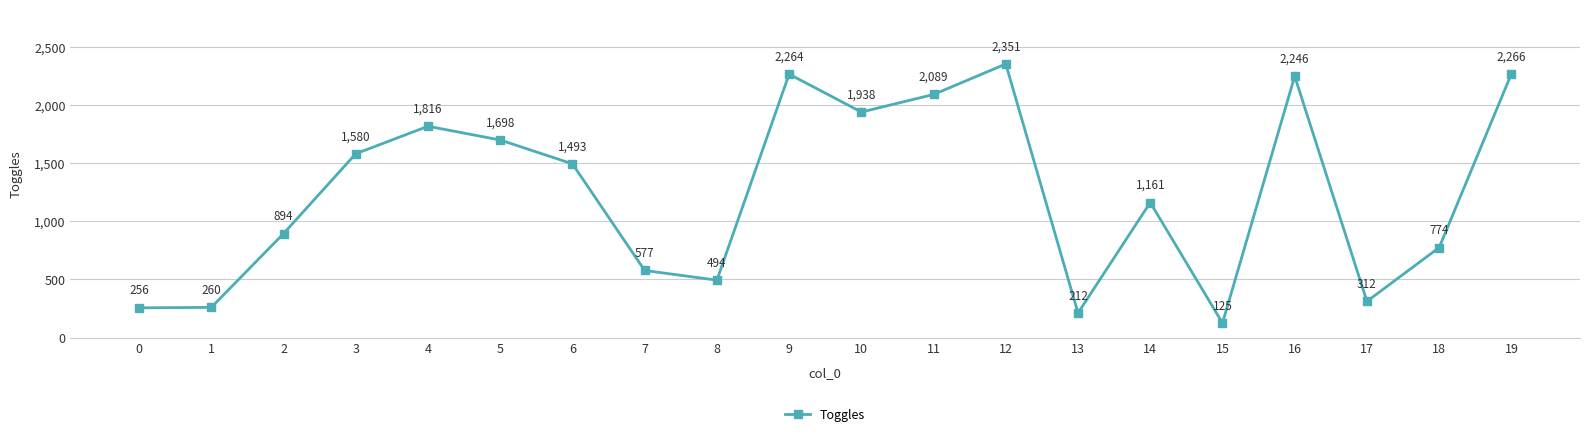

What is the difference between the maximum and second lowest values?

2139